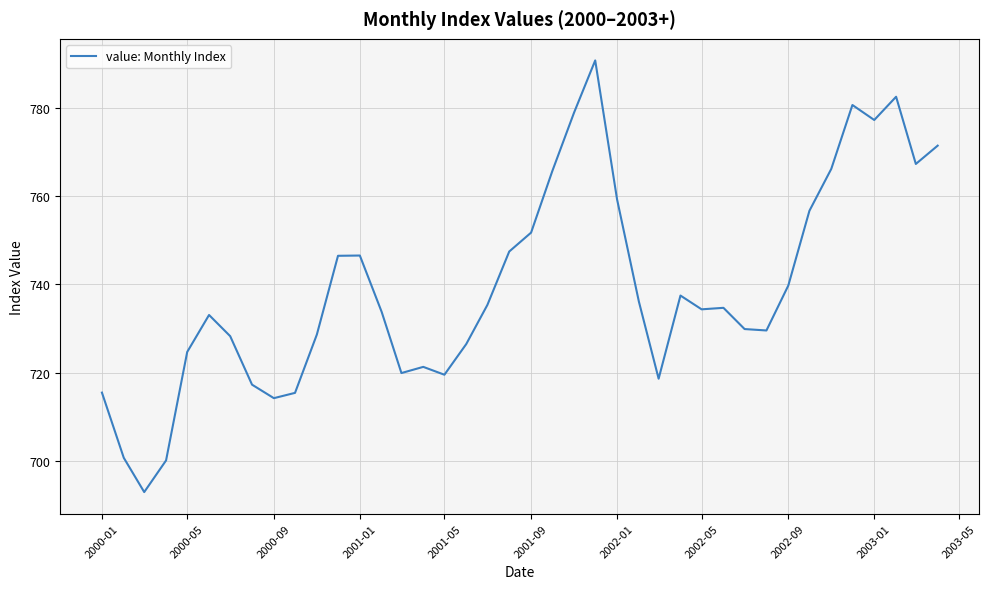

What is the difference between the second highest and second lowest values?

82.4